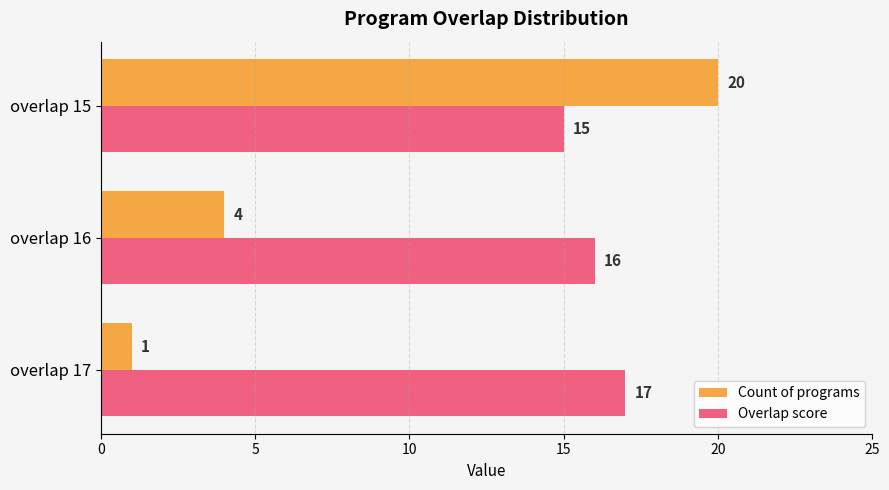

The value of Count of programs at overlap 17 is 1. True or false?

True